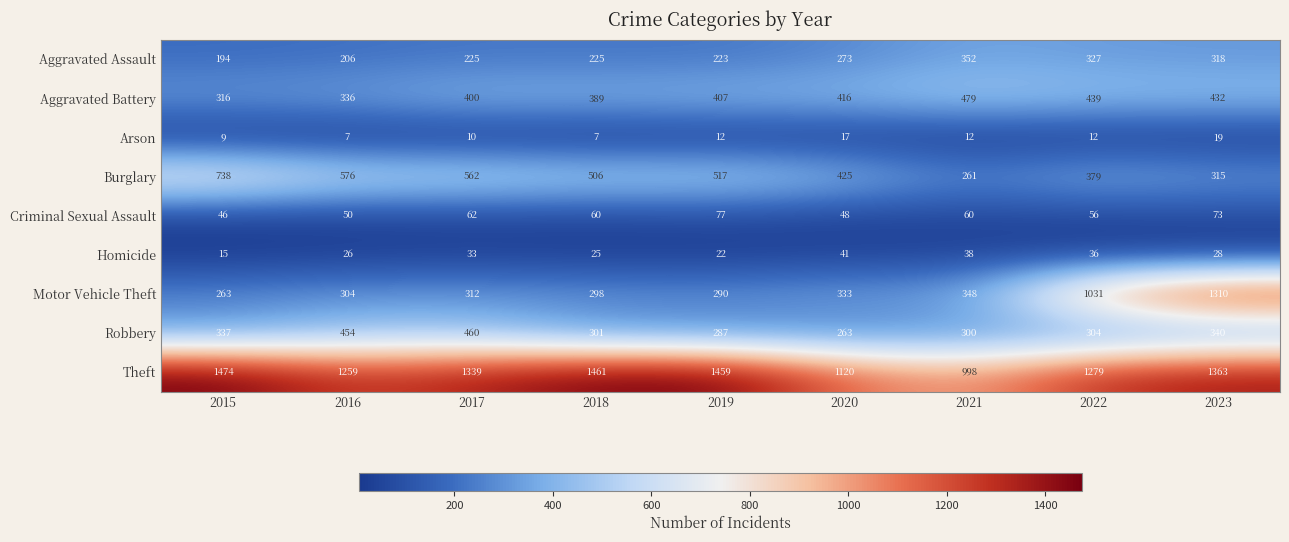

Rank the series at 2022 from lowest to highest value.

Arson, Homicide, Criminal Sexual Assault, Robbery, Aggravated Assault, Burglary, Aggravated Battery, Motor Vehicle Theft, Theft